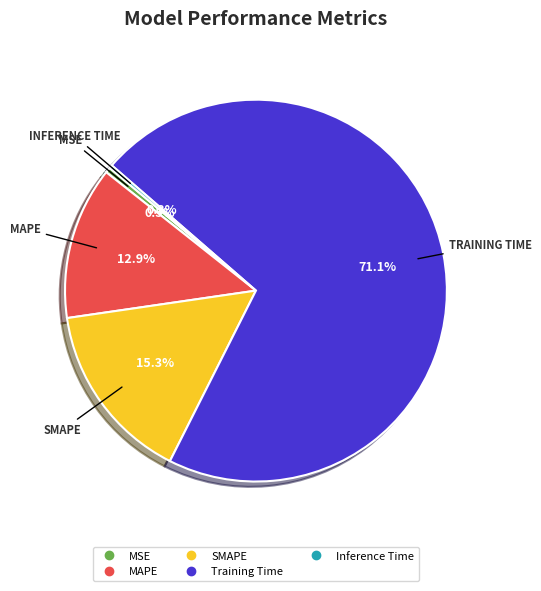

Which slice is the largest?

Training Time